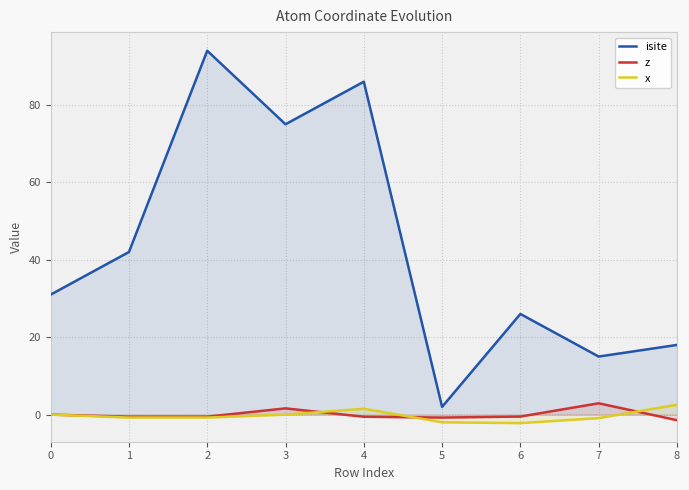

Reading left to right, extract all data points from this chart.

isite: 0=31.0	1=42.0	2=94.0	3=75.0	4=86.0	5=2.0	6=26.0	7=15.0	8=18.0
z: 0=0.0	1=-0.5	2=-0.5	3=1.6	4=-0.5	5=-0.8	6=-0.5	7=2.9	8=-1.4
x: 0=0.0	1=-0.8	2=-0.8	3=0.0	4=1.5	5=-2.0	6=-2.2	7=-0.9	8=2.6